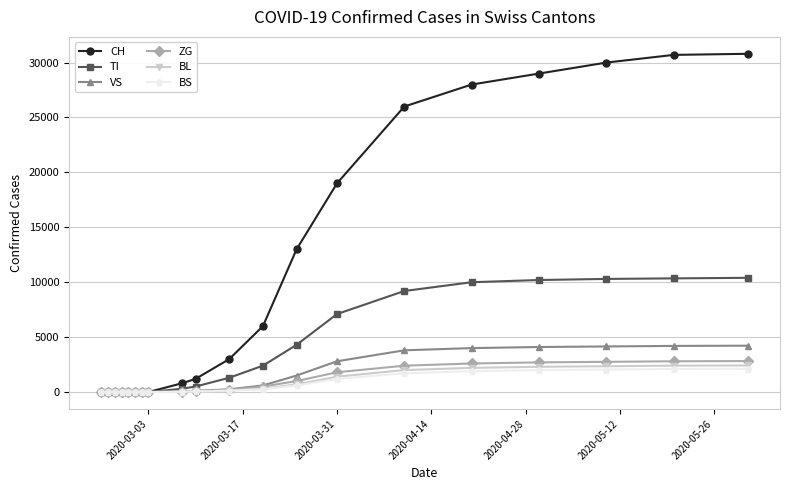

What is the value of the TI point at the 10th from the left?

500